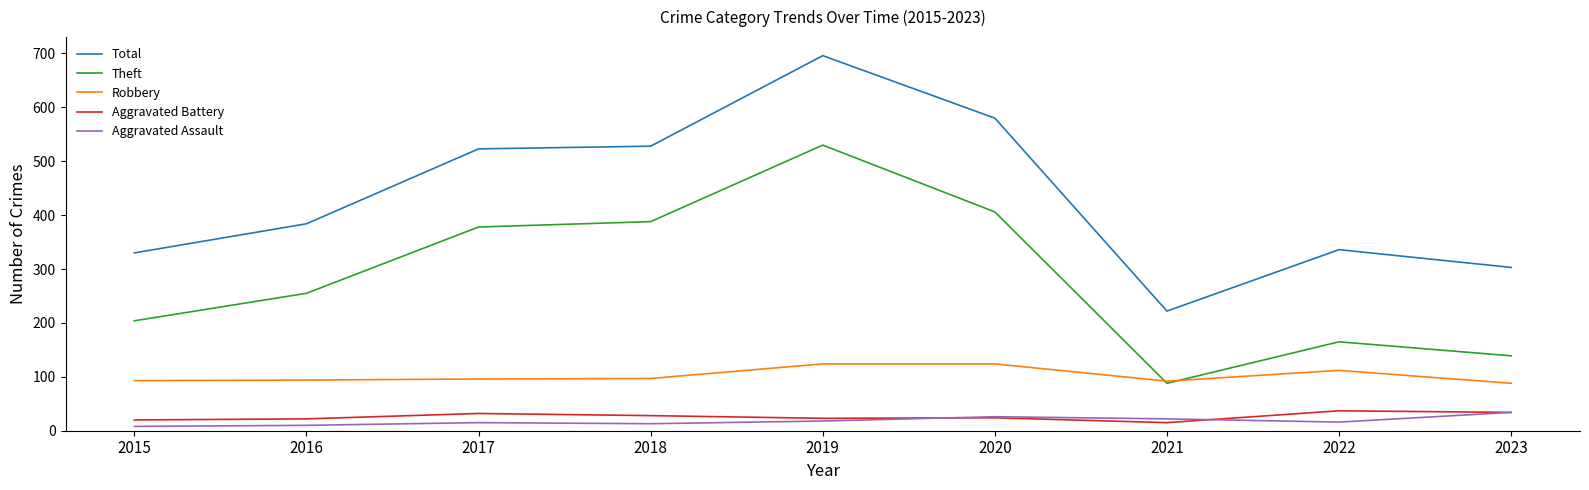

Between 2016 and 2020, which series saw the biggest shift?

Total